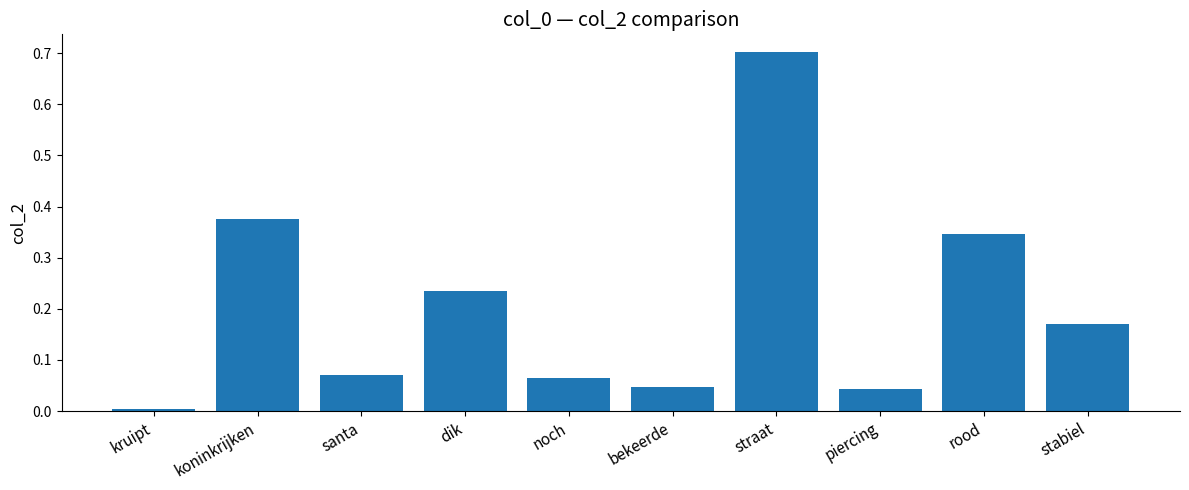

What is the maximum value shown in the chart?

0.7